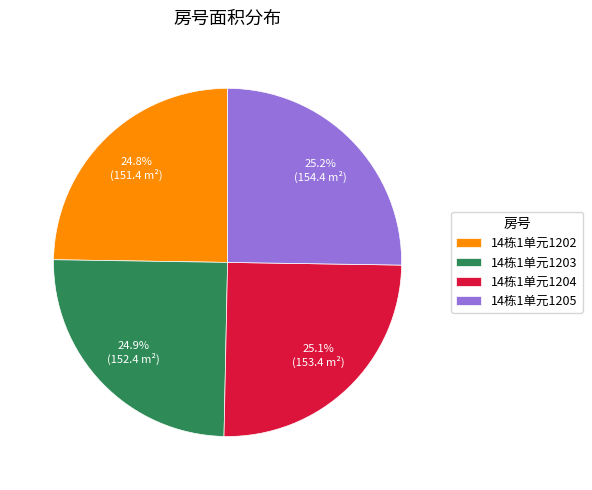

Combined, what portion of the pie is 14栋1单元1204 and 14栋1单元1205?

50.3%